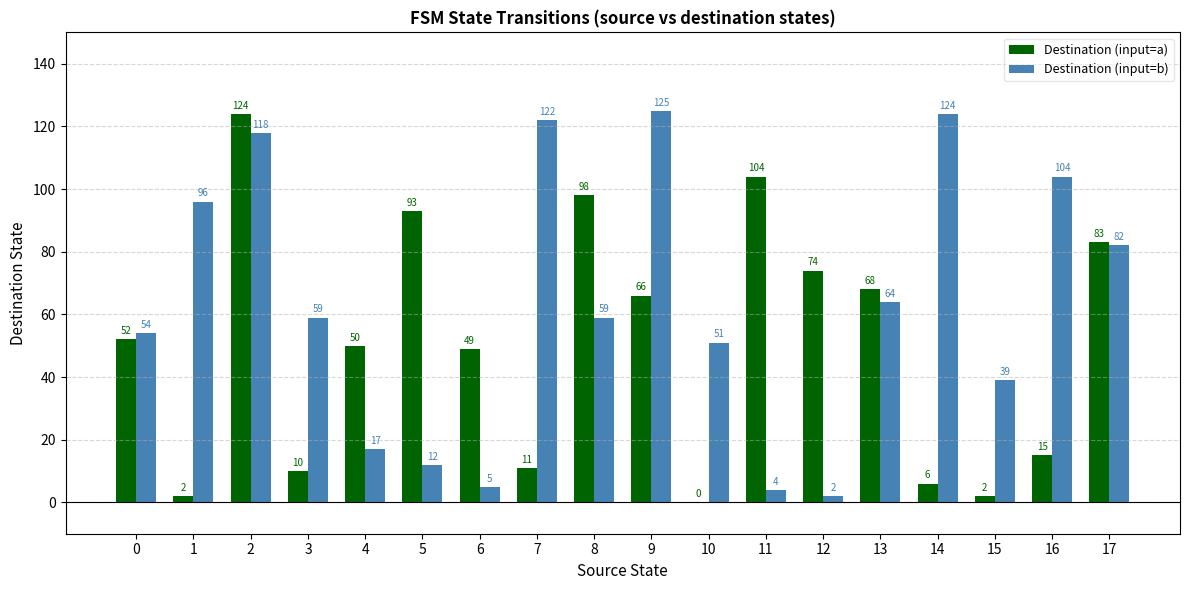

Between 9 and 15, which series saw the biggest shift?

Destination (input=b)